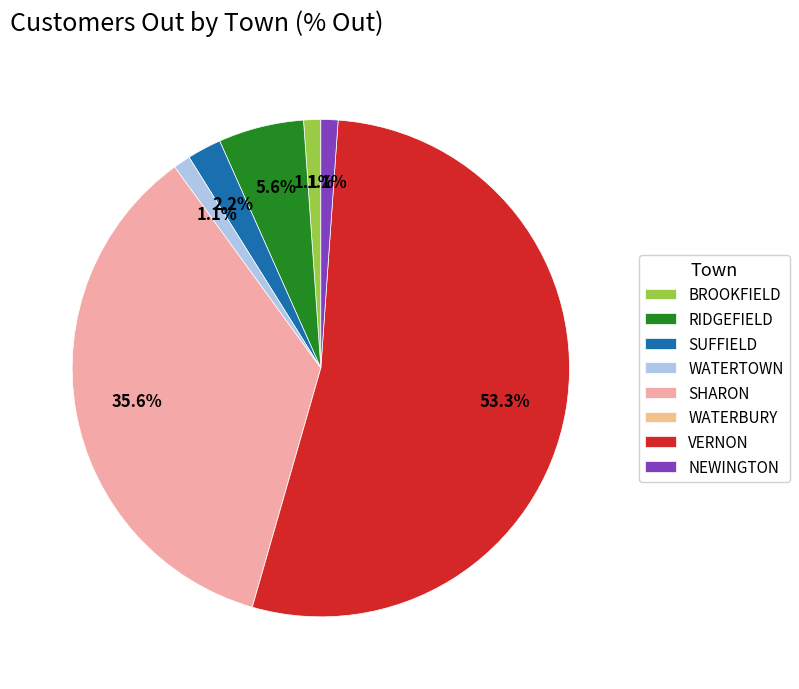

To the nearest percent, what is the difference between the largest and smallest slice percentages?

53%